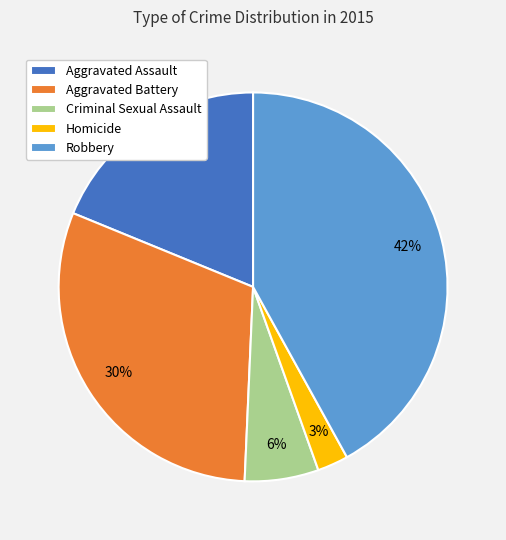

To the nearest percent, what portion does Robbery represent?

42%